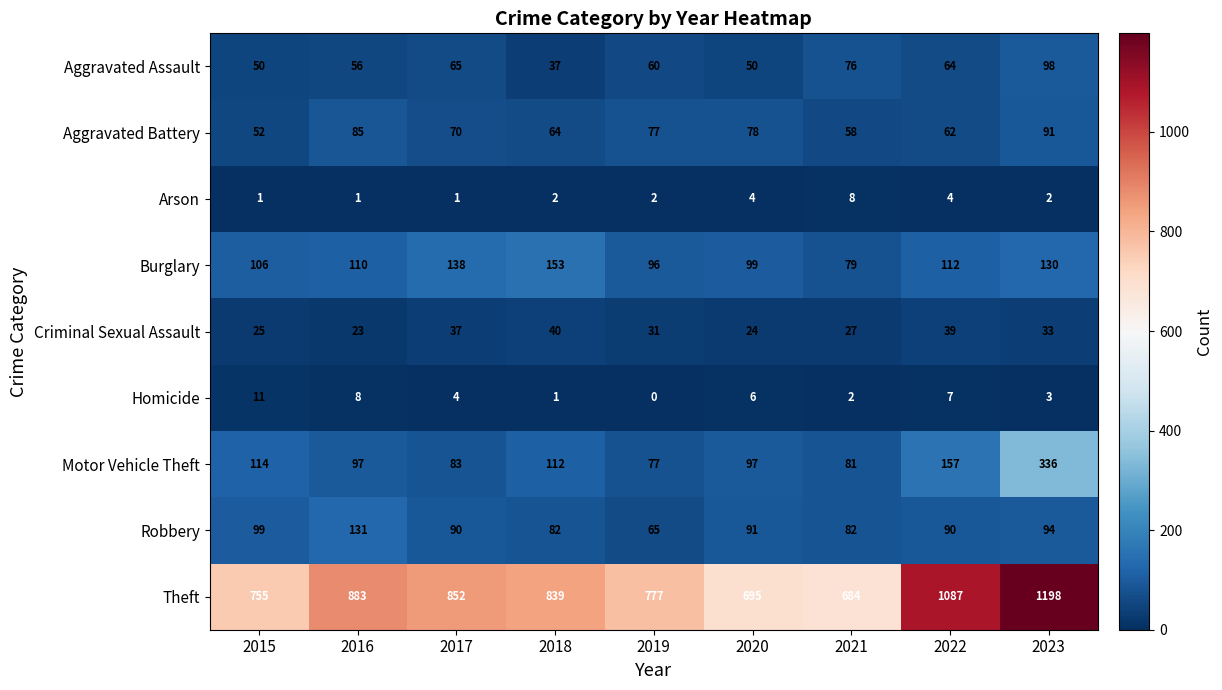

Count the number of categories in the chart.

9